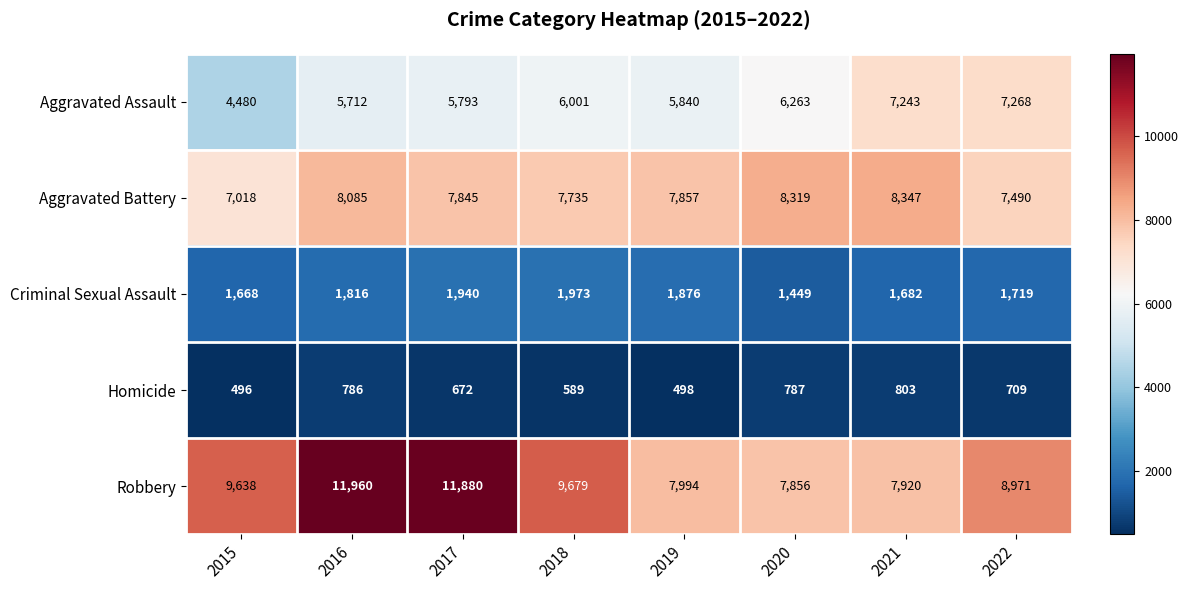

Which series has the widest spread of values?

Robbery